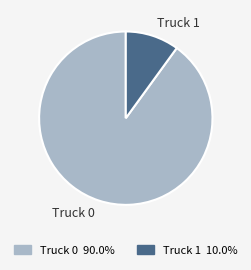

True or false: Truck 1 accounts for 10% of the total.

True